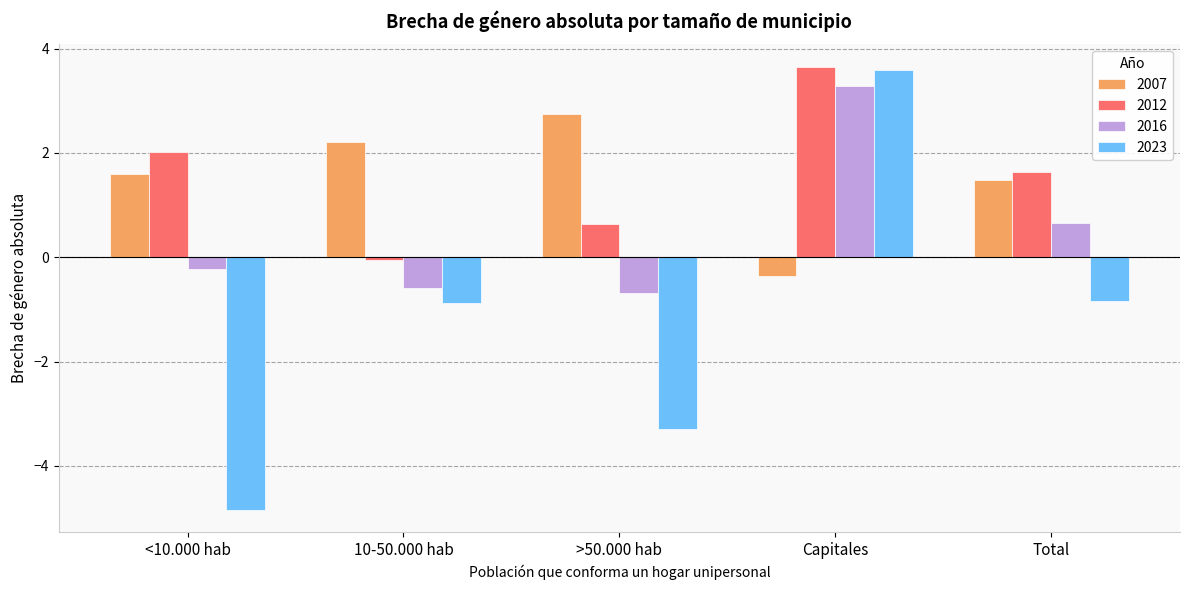

At which label does 2007 reach its peak?

>50.000 hab